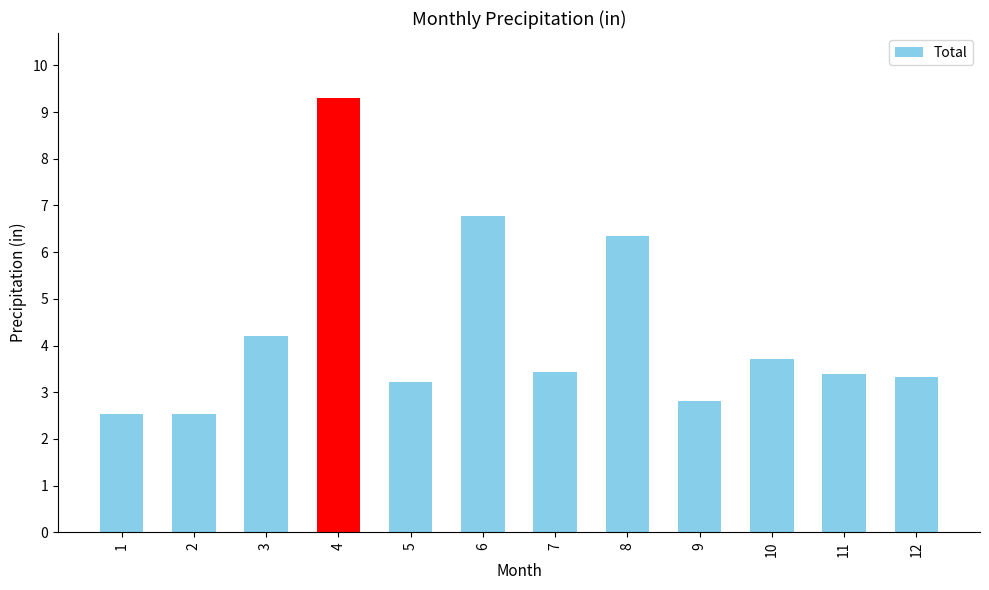

How many values are below 3?

3